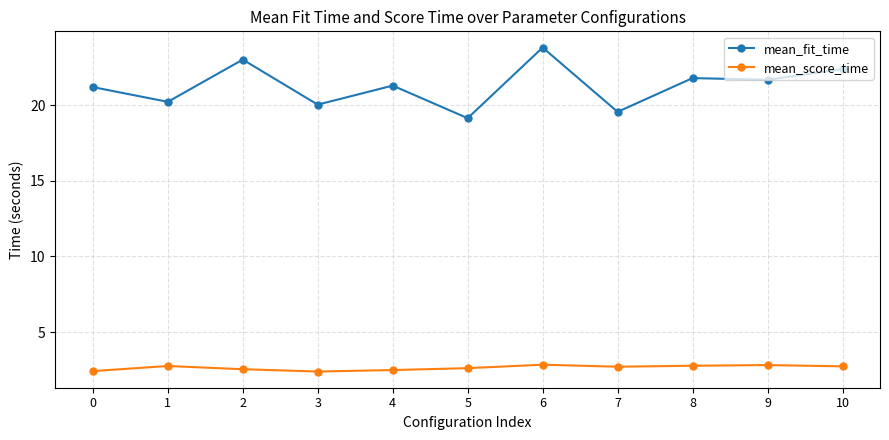

True or false: mean_score_time and mean_fit_time cross at least once.

False